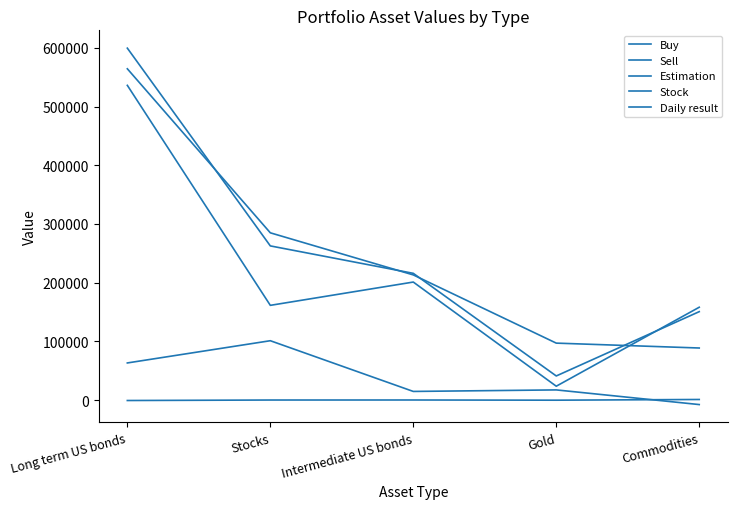

What is the maximum value for Sell?

599437.6